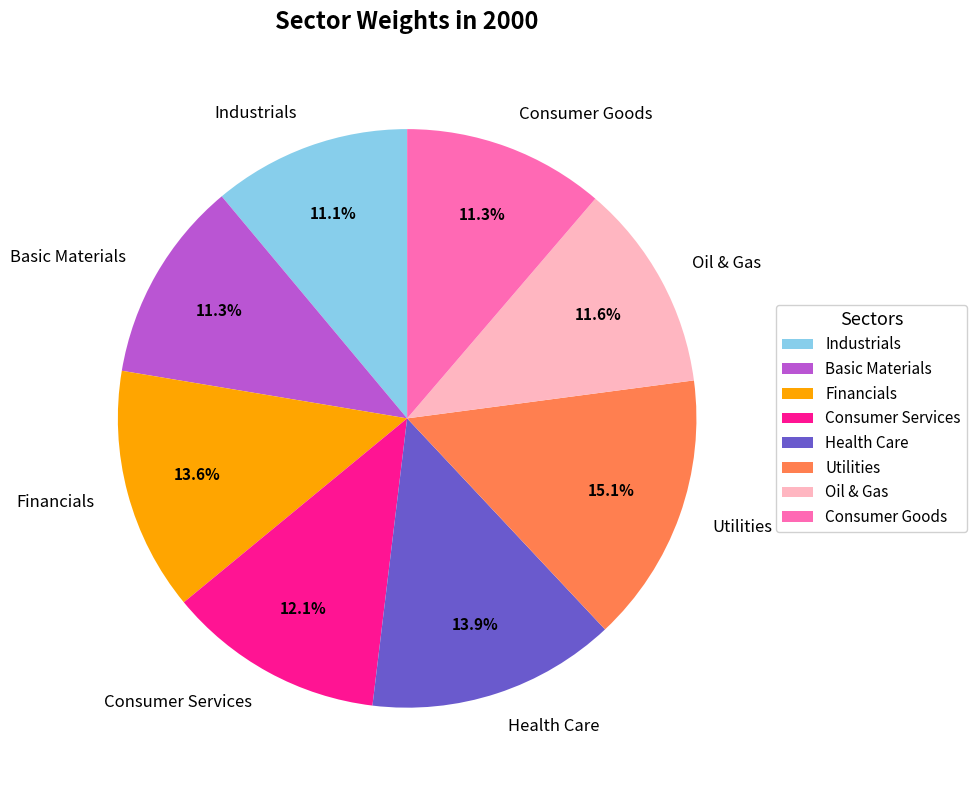

What percentage do Basic Materials and Utilities together represent?

26.4%